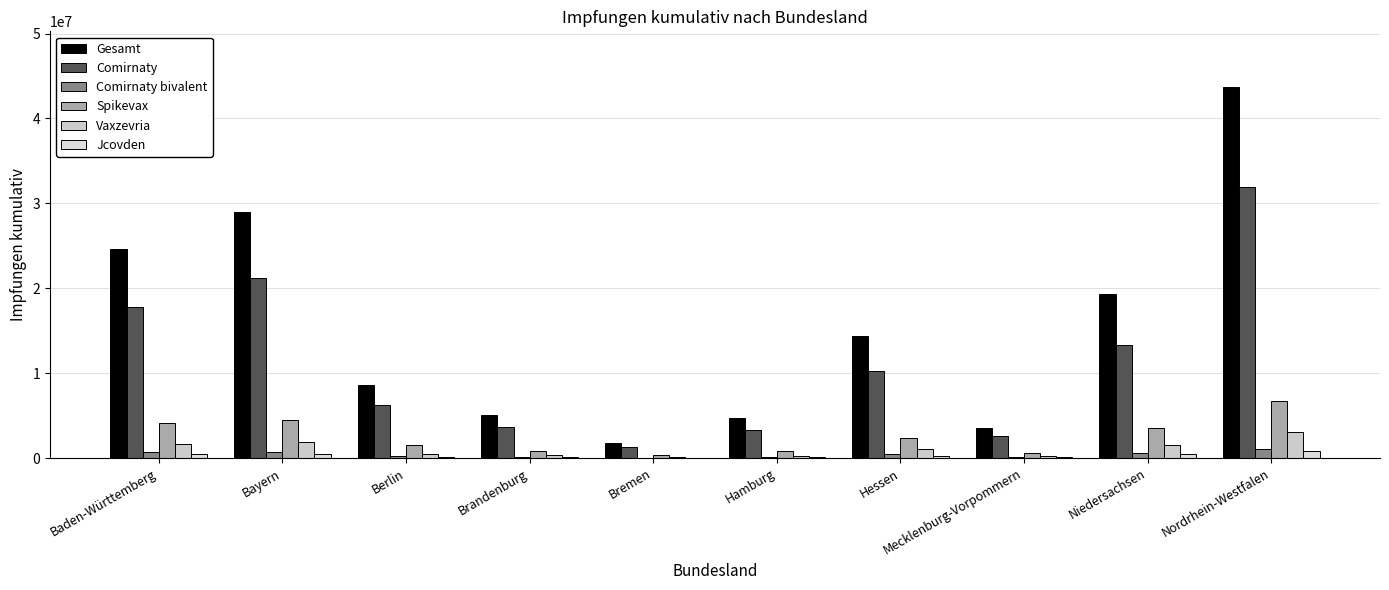

The value of Comirnaty bivalent at Baden-Württemberg is 654481. True or false?

True